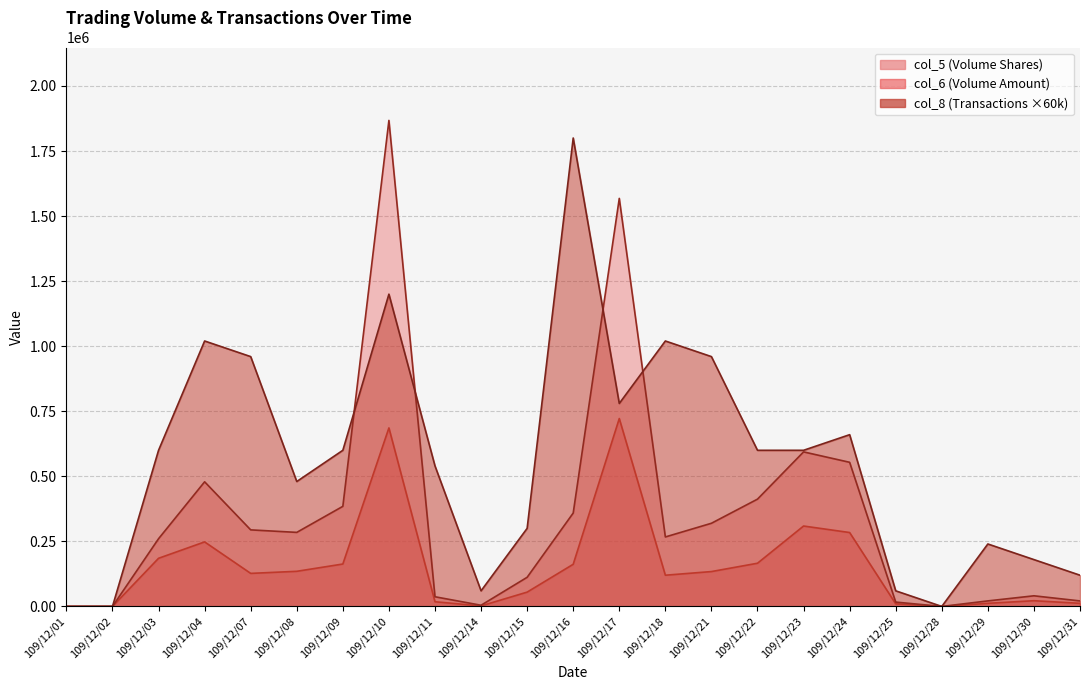

How many intersections are there between col_8 (Transactions) and col_6 (Volume Amount)?

4